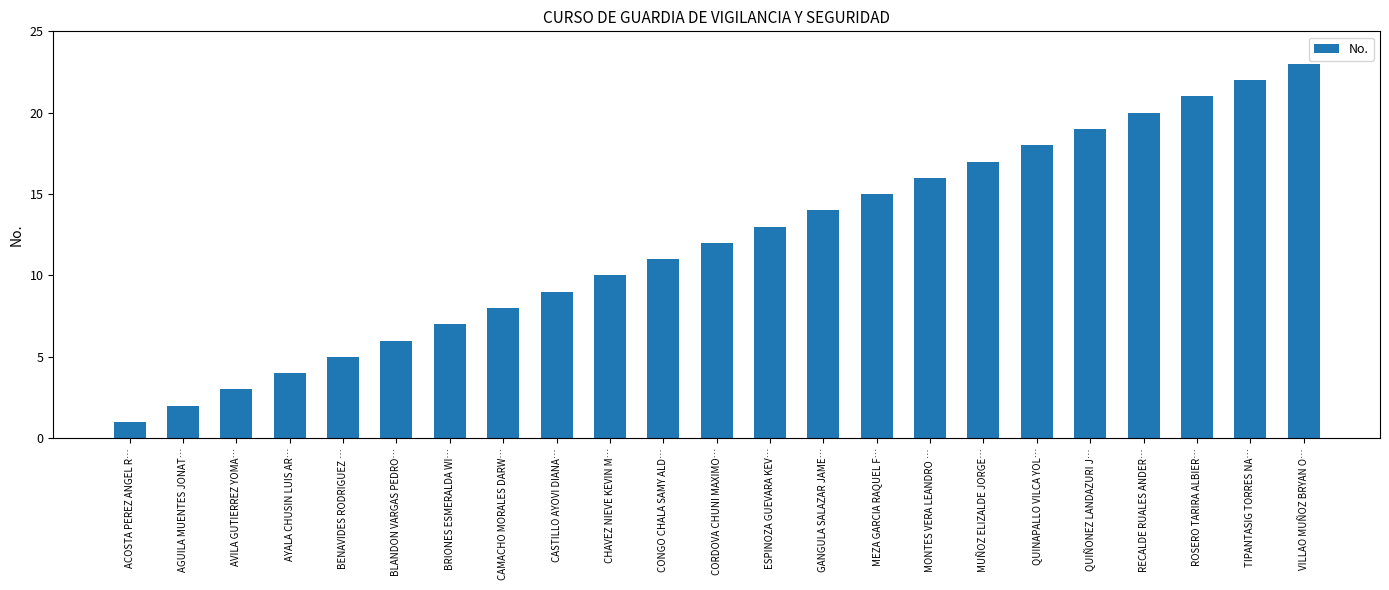

Is it true that the value at CONGO CHALA SAMY ALD… is 11?

True